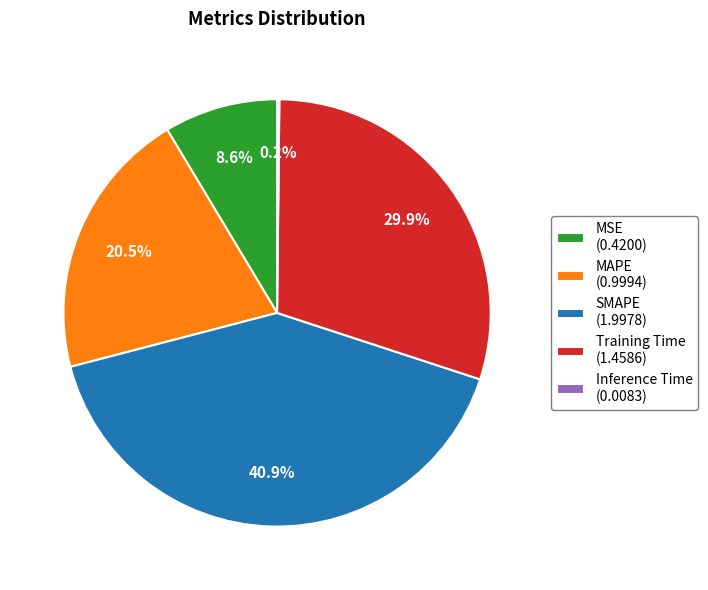

To the nearest percent, what portion does SMAPE represent?

41%